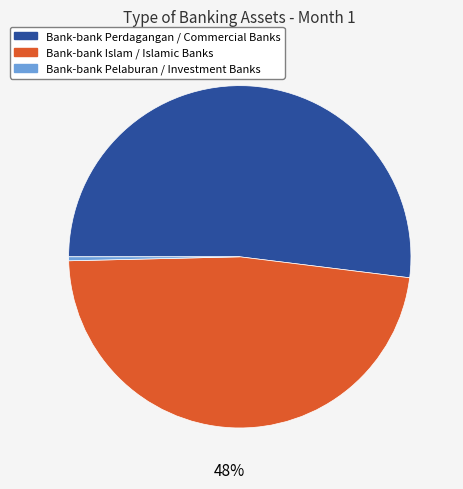

Which has a higher value, Bank-bank Pelaburan / Investment Banks or Bank-bank Perdagangan / Commercial Banks?

Bank-bank Perdagangan / Commercial Banks